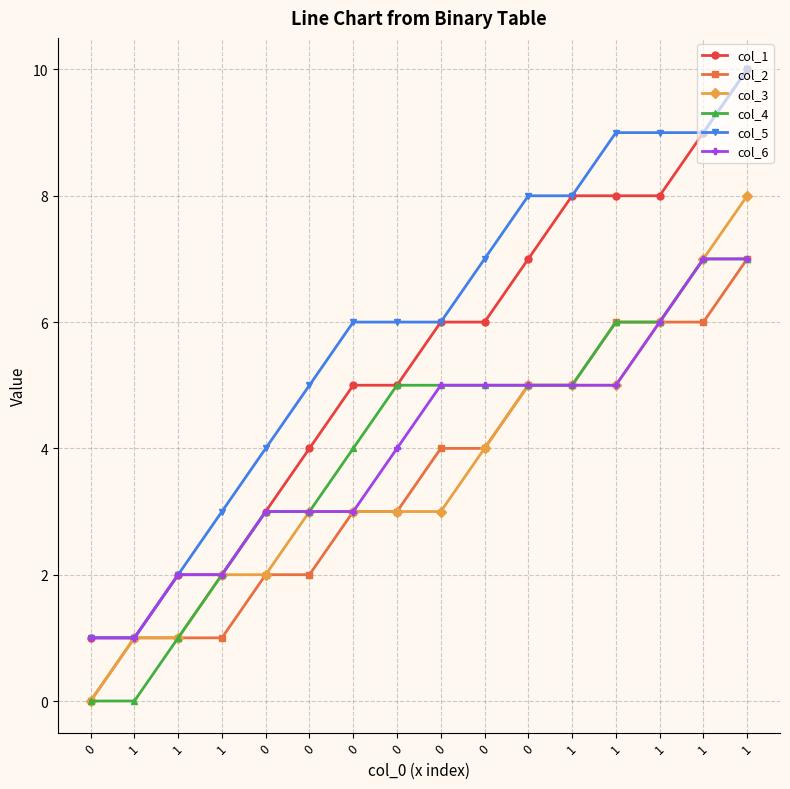

Reading left to right, list all the values displayed in this chart.

col_1: 0=1	1=1	1=2	1=2	0=3	0=4	0=5	0=5	0=6	0=6	0=7	1=8	1=8	1=8	1=9	1=10
col_2: 0=0	1=1	1=1	1=1	0=2	0=2	0=3	0=3	0=4	0=4	0=5	1=5	1=6	1=6	1=6	1=7
col_3: 0=0	1=1	1=1	1=2	0=2	0=3	0=3	0=3	0=3	0=4	0=5	1=5	1=5	1=6	1=7	1=8
col_4: 0=0	1=0	1=1	1=2	0=3	0=3	0=4	0=5	0=5	0=5	0=5	1=5	1=6	1=6	1=7	1=7
col_5: 0=1	1=1	1=2	1=3	0=4	0=5	0=6	0=6	0=6	0=7	0=8	1=8	1=9	1=9	1=9	1=10
col_6: 0=1	1=1	1=2	1=2	0=3	0=3	0=3	0=4	0=5	0=5	0=5	1=5	1=5	1=6	1=7	1=7